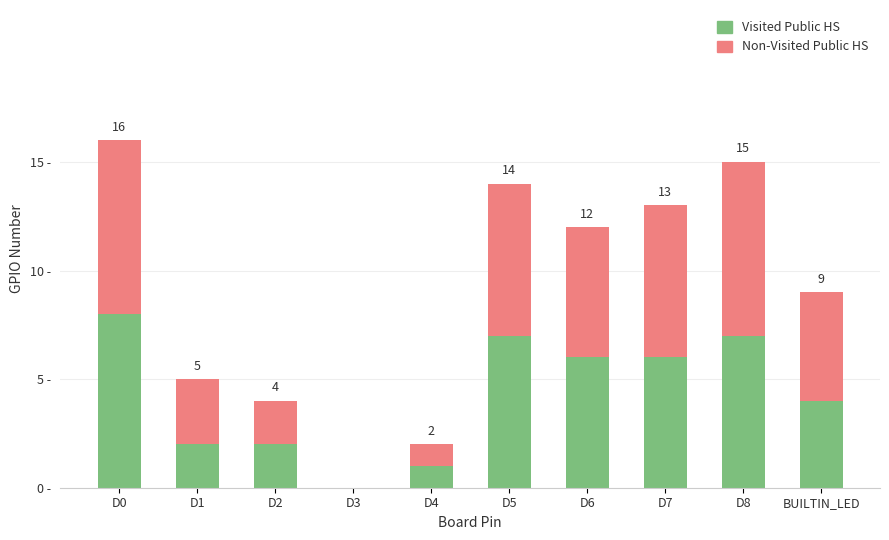

Does the chart contain stacked bars?

Yes